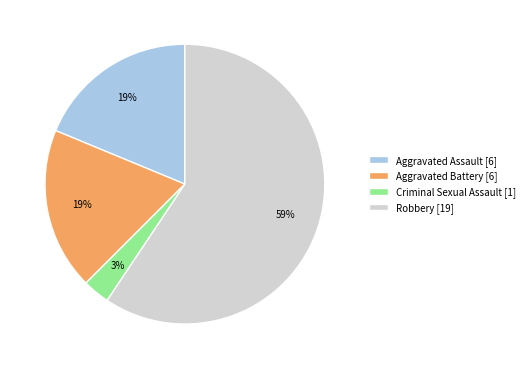

Is the sum of Aggravated Assault and Robbery greater than half?

Yes